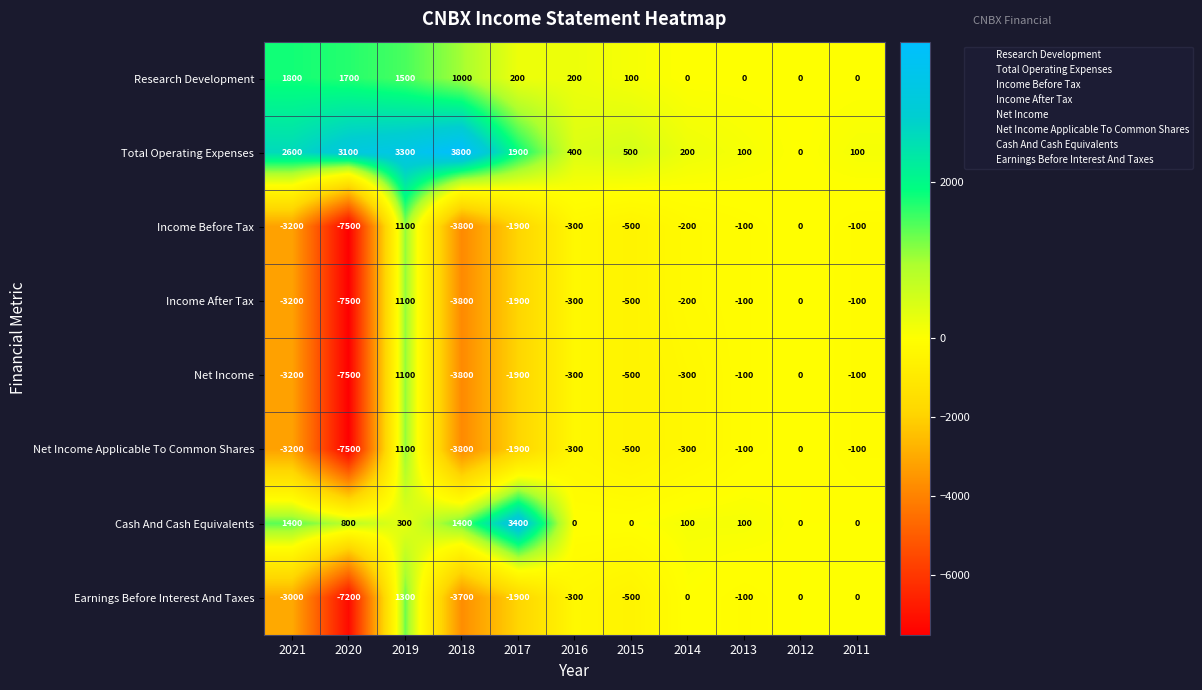

Which label corresponds to the smallest value in the chart?

2020